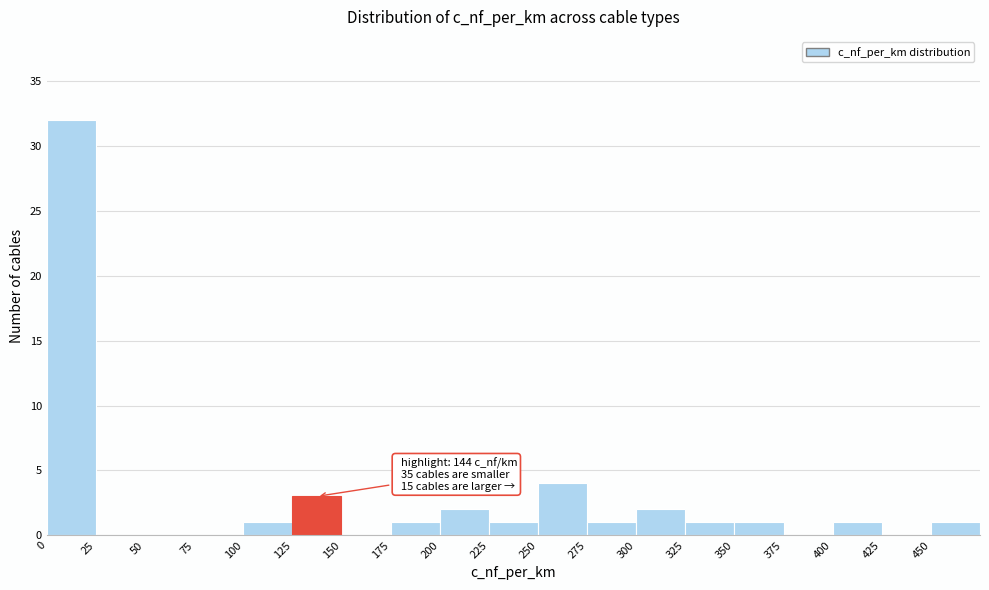

Over which range of the x-axis is the bar tallest?

0 to 25